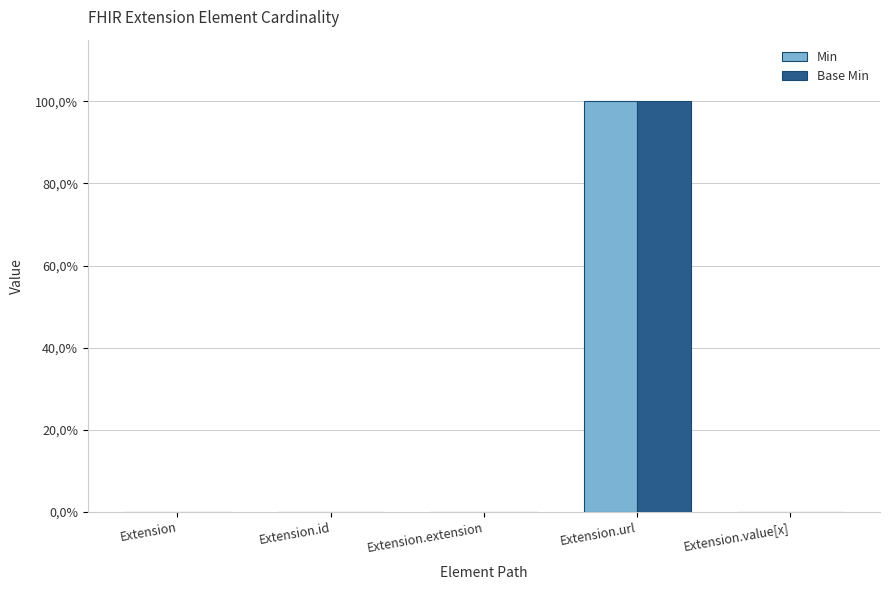

Which series has the widest spread of values?

Min